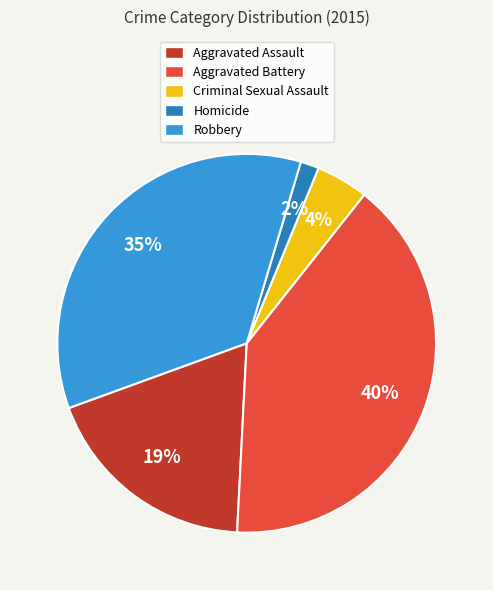

The Aggravated Battery slice represents 48% of the pie. True or false?

False